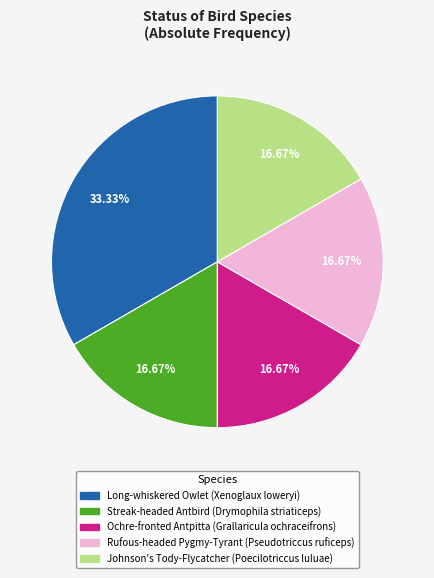

To the nearest percent, what is the difference between the largest and smallest slice percentages?

17%